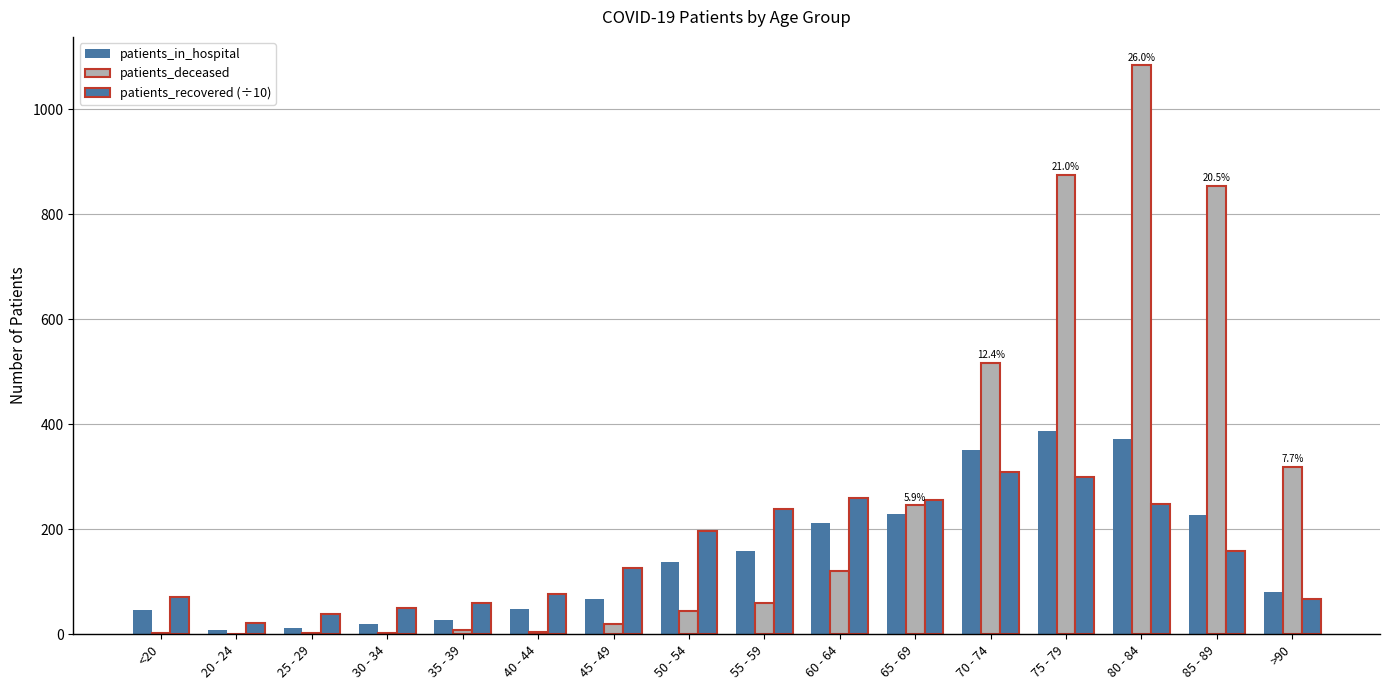

How many data points does each series have?

16